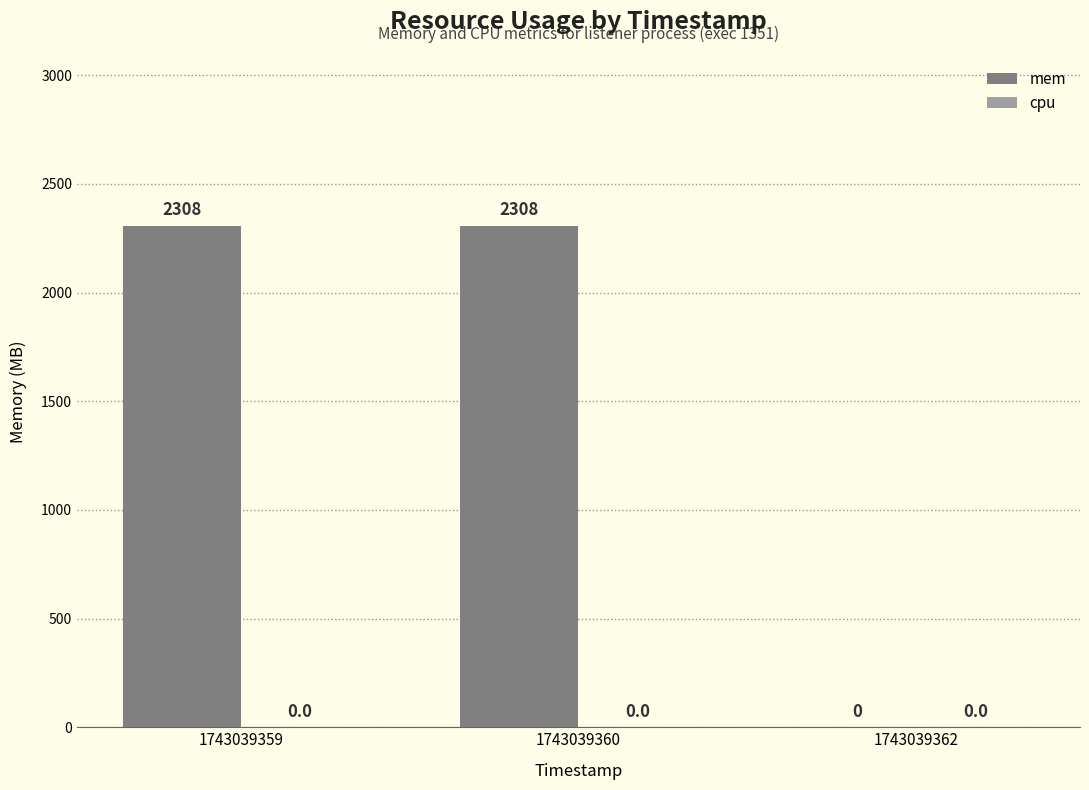

What is the ratio of the value at 1743039359 to the value at 1743039360?

1.0